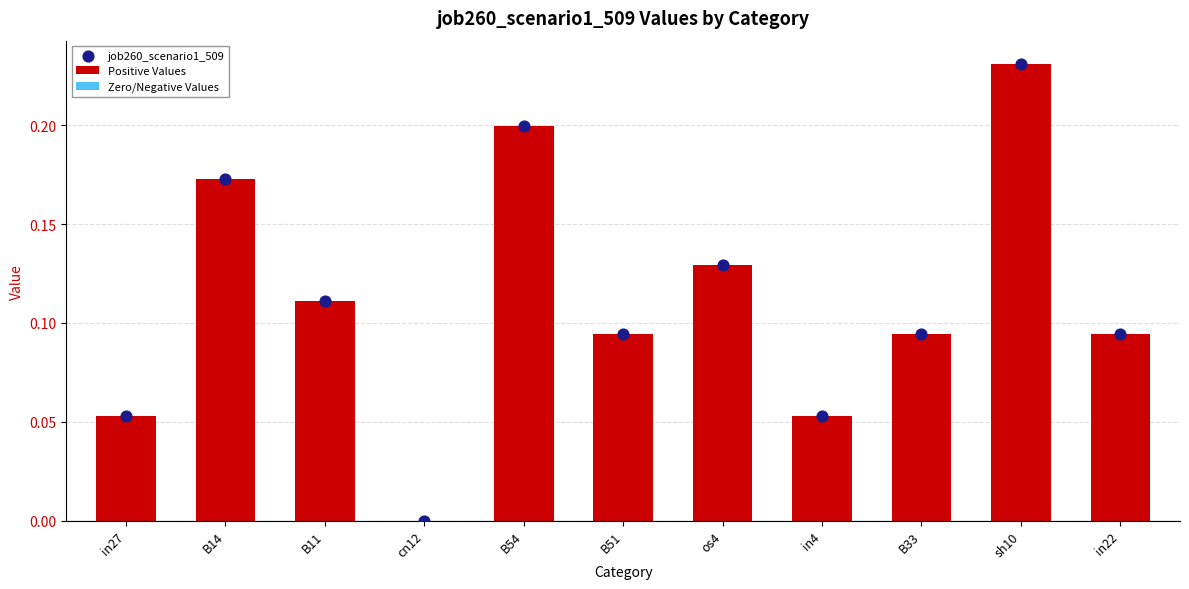

Which series has the largest total across all categories?

Positive Values